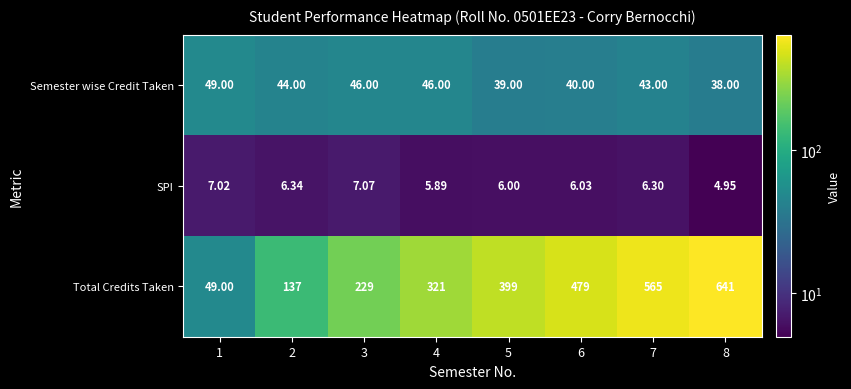

Between 3 and 7, which series saw the biggest shift?

Total Credits Taken